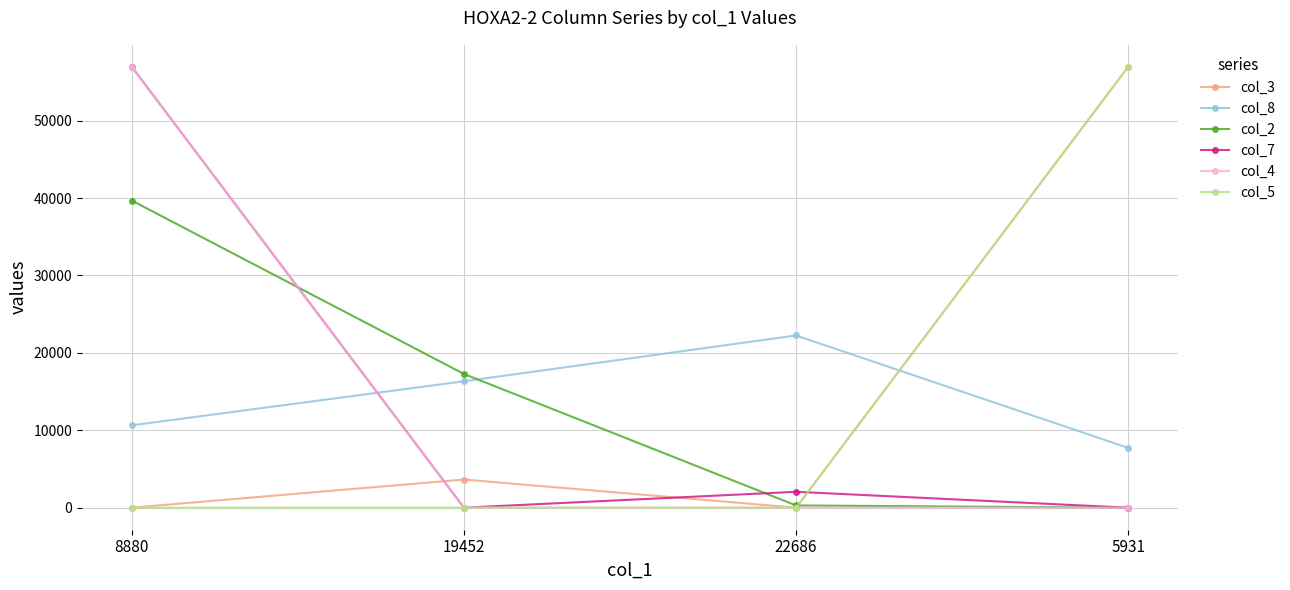

Read the col_7 value at 22686, to the nearest 10.

2050